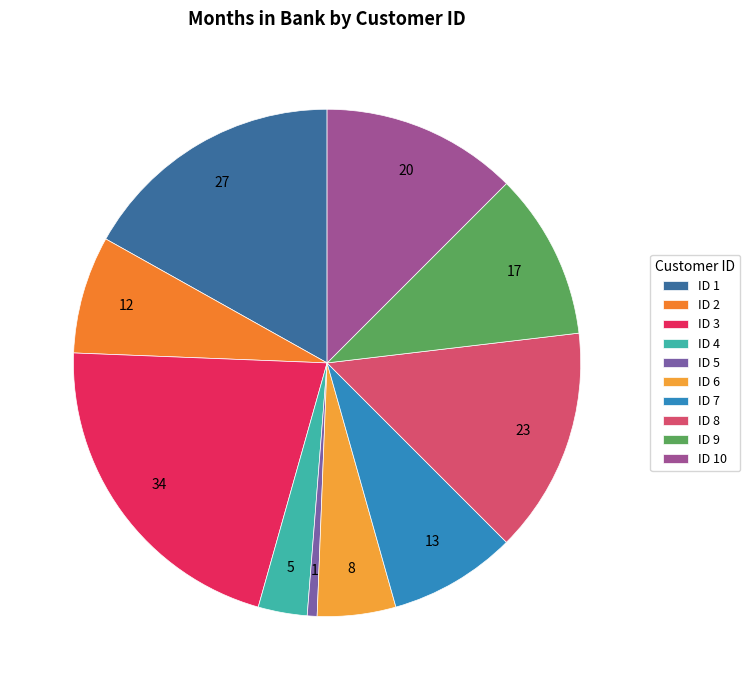

How many slices are in this pie chart?

10